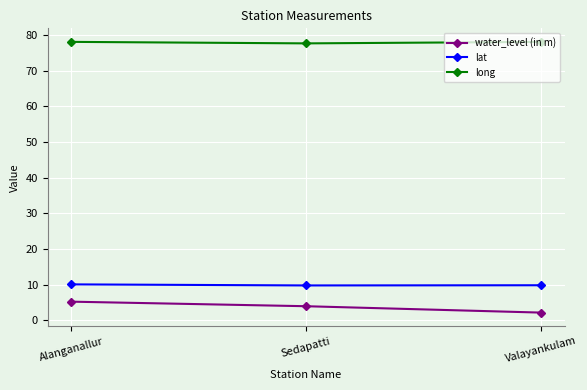

What is the average value of the long series?

78.0